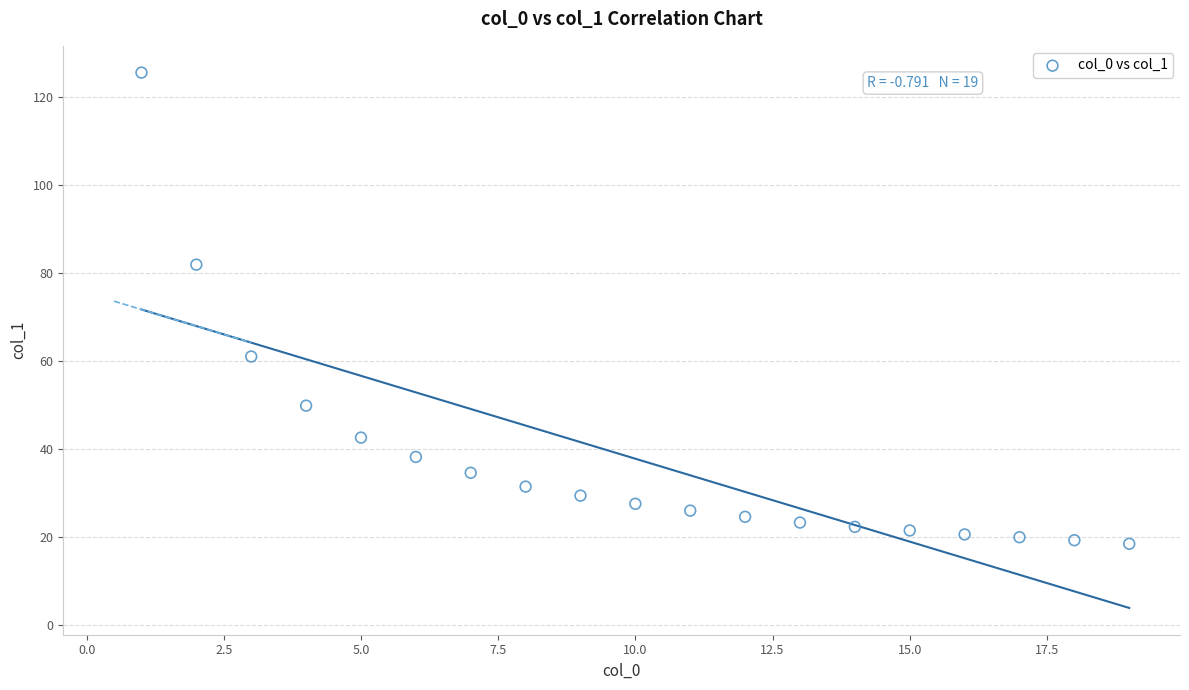

What is the range of Y values (max minus min)?

107.0